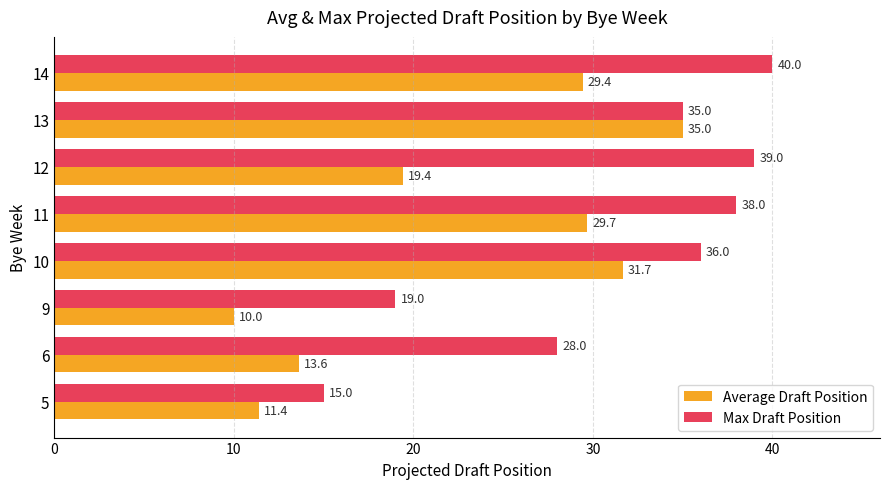

How many distinct data groups are displayed?

2